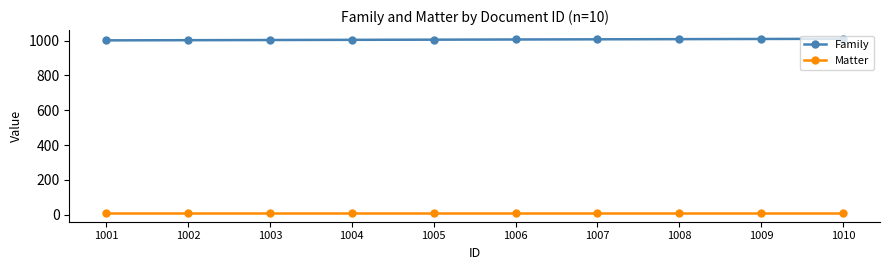

Rank the series by their maximum value, from highest to lowest.

Family, Matter